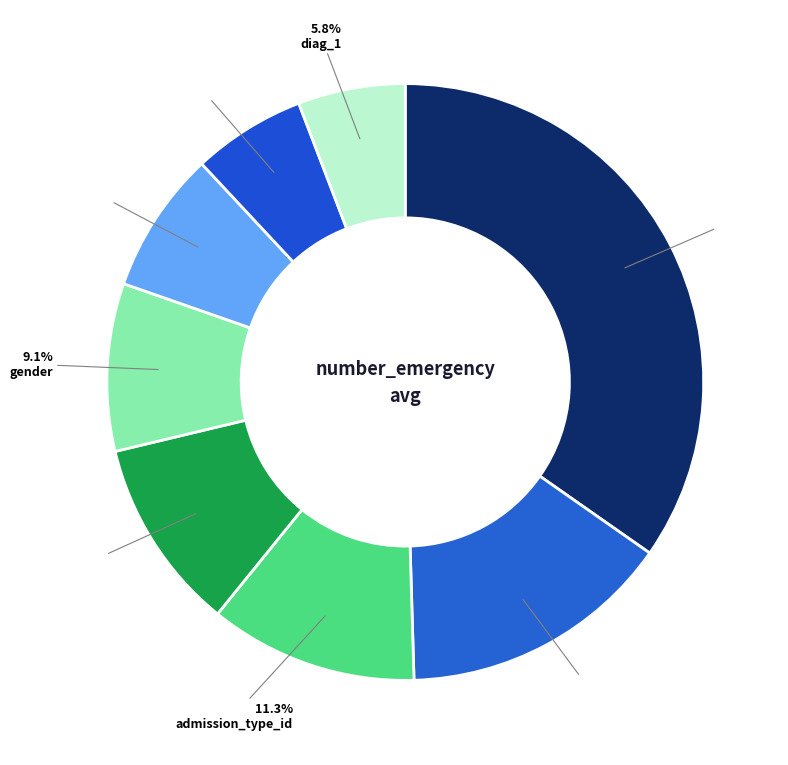

How many segments does this pie chart have?

8